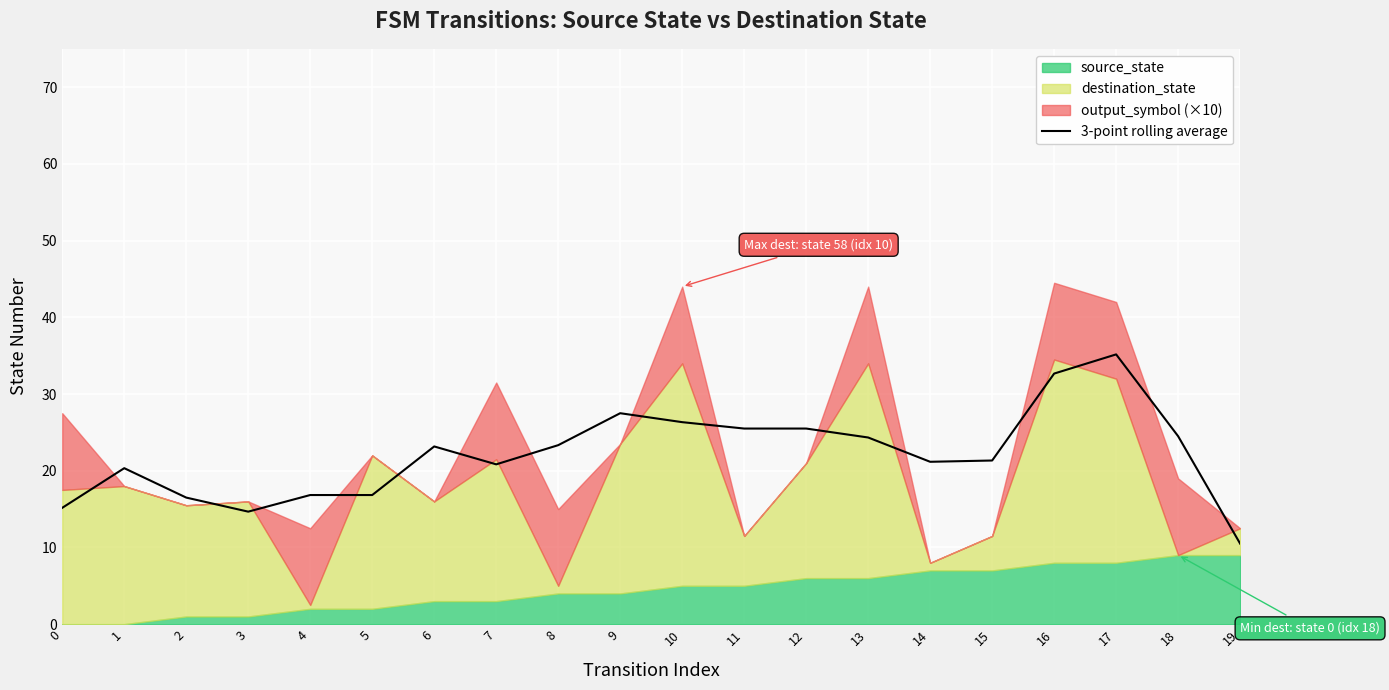

What is the average value?

22.1